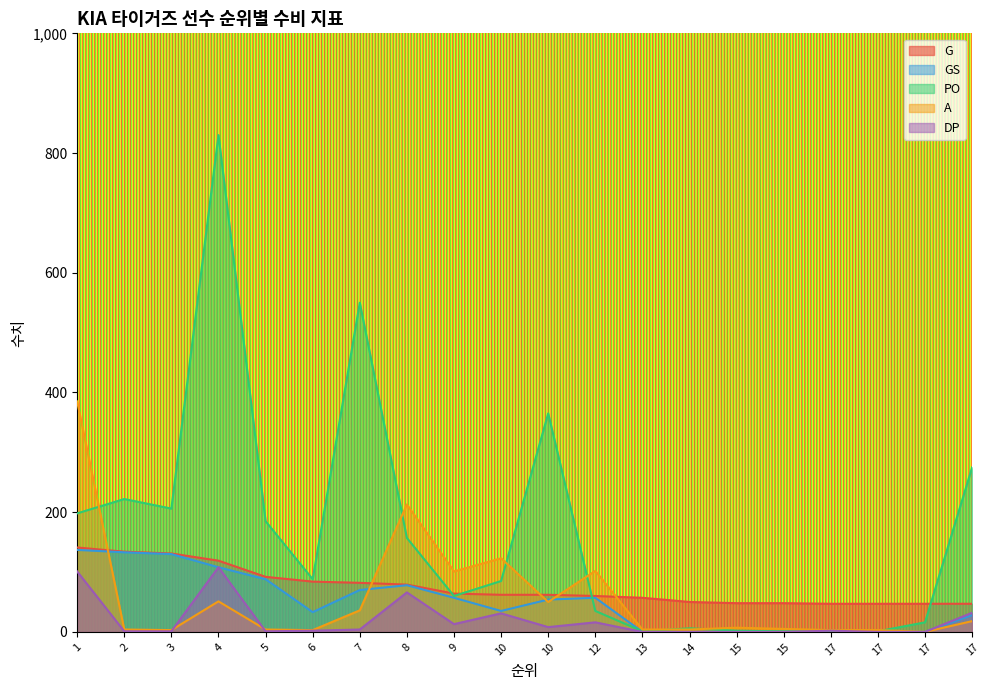

Where do A and DP first cross each other?

3 and 4